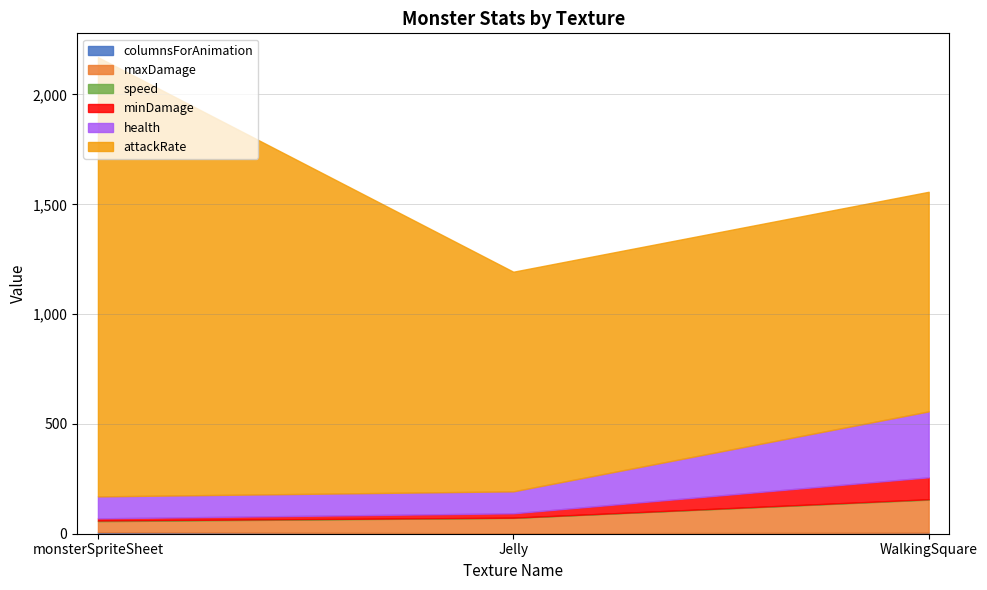

How many series are shown in this chart?

6